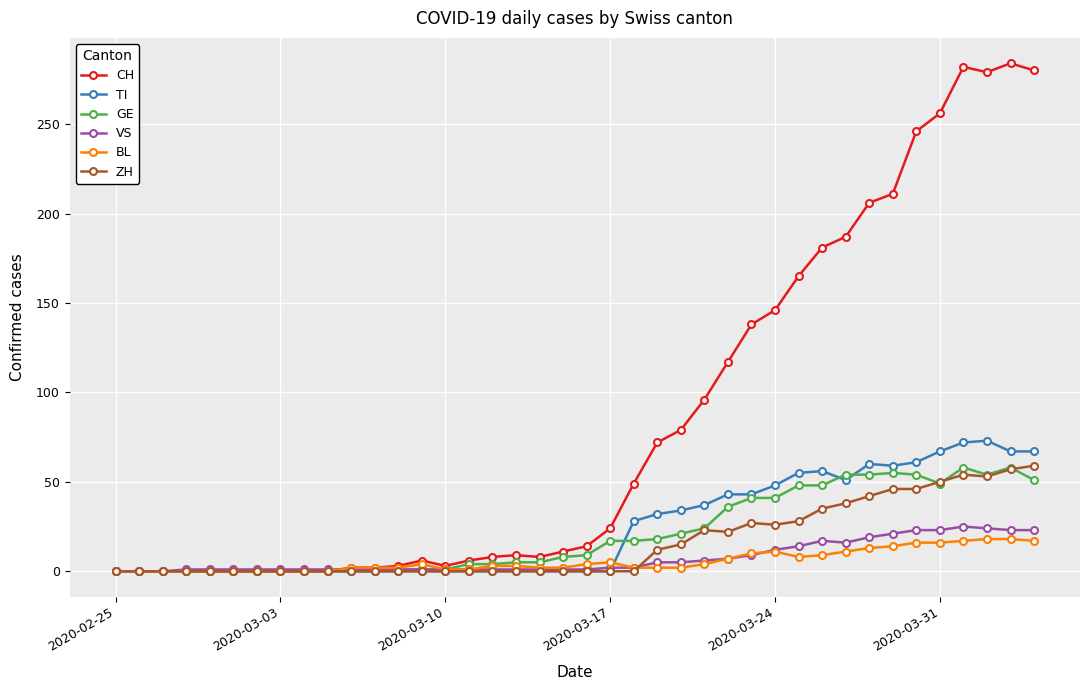

Which series has the widest spread of values?

CH